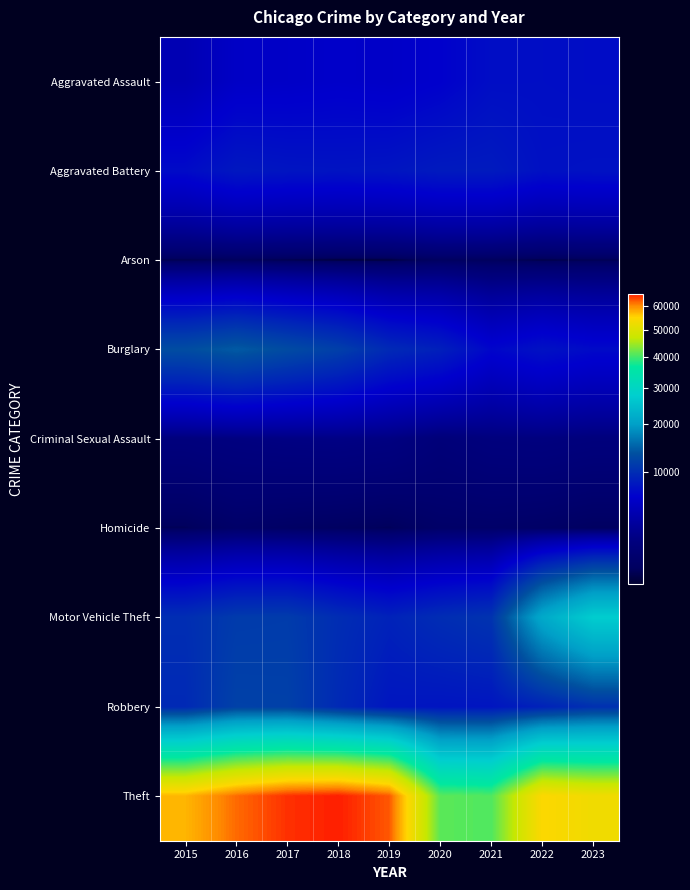

Which series has the largest total across all categories?

Theft